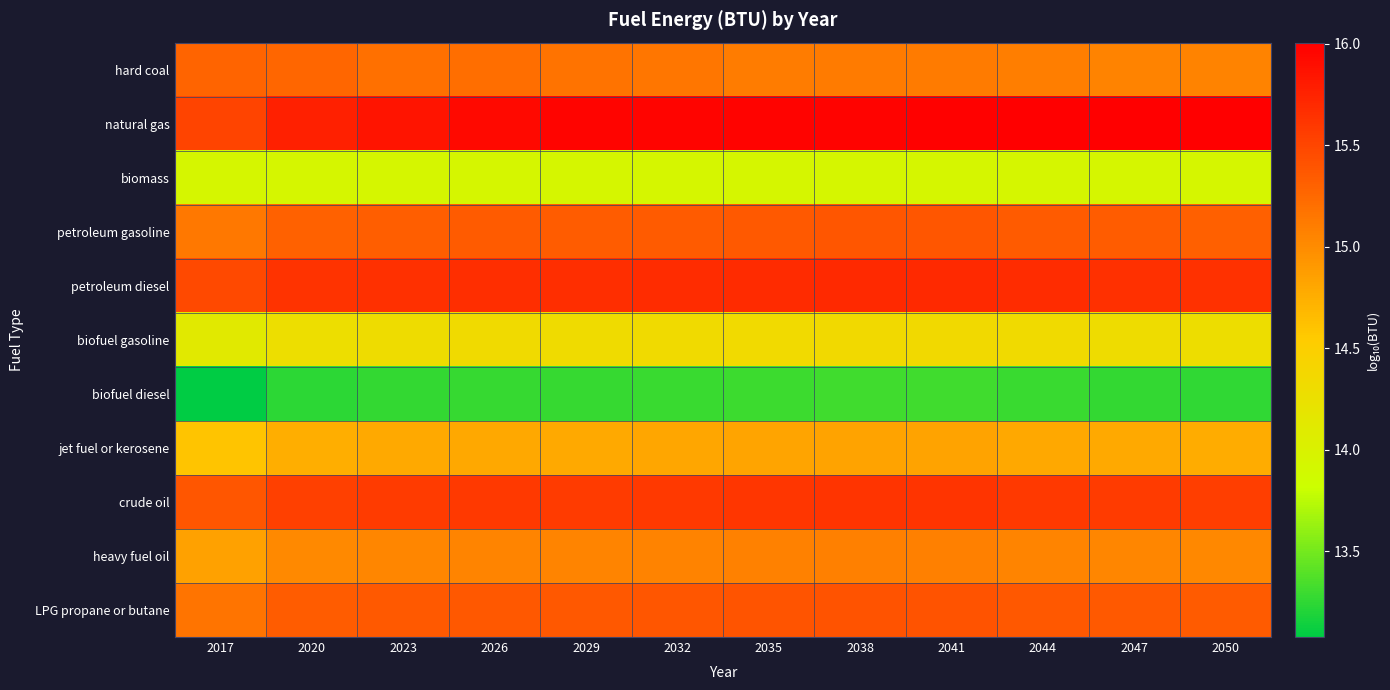

Reading left to right, what are all the values shown in this chart?

hard coal: 2017=15.3	2020=15.3	2023=15.2	2026=15.2	2029=15.2	2032=15.2	2035=15.1	2038=15.1	2041=15.1	2044=15.1	2047=15.1	2050=15.1
natural gas: 2017=15.5	2020=15.8	2023=15.9	2026=15.9	2029=16.0	2032=16.0	2035=16.0	2038=16.0	2041=16.0	2044=16.0	2047=16.0	2050=16.0
biomass: 2017=13.9	2020=13.9	2023=13.9	2026=13.9	2029=13.9	2032=13.9	2035=13.9	2038=13.9	2041=13.9	2044=13.9	2047=13.9	2050=13.9
petroleum gasoline: 2017=15.1	2020=15.3	2023=15.3	2026=15.3	2029=15.3	2032=15.4	2035=15.4	2038=15.4	2041=15.4	2044=15.3	2047=15.3	2050=15.3
petroleum diesel: 2017=15.5	2020=15.6	2023=15.7	2026=15.7	2029=15.7	2032=15.7	2035=15.7	2038=15.7	2041=15.7	2044=15.7	2047=15.7	2050=15.6
biofuel gasoline: 2017=14.1	2020=14.3	2023=14.3	2026=14.3	2029=14.3	2032=14.3	2035=14.3	2038=14.4	2041=14.4	2044=14.3	2047=14.3	2050=14.3
biofuel diesel: 2017=13.1	2020=13.2	2023=13.3	2026=13.3	2029=13.3	2032=13.3	2035=13.3	2038=13.3	2041=13.3	2044=13.3	2047=13.3	2050=13.3
jet fuel or kerosene: 2017=14.6	2020=14.8	2023=14.8	2026=14.8	2029=14.8	2032=14.8	2035=14.8	2038=14.8	2041=14.8	2044=14.8	2047=14.8	2050=14.8
crude oil: 2017=15.4	2020=15.5	2023=15.6	2026=15.6	2029=15.6	2032=15.6	2035=15.6	2038=15.6	2041=15.6	2044=15.6	2047=15.6	2050=15.6
heavy fuel oil: 2017=14.8	2020=15.0	2023=15.0	2026=15.1	2029=15.0	2032=15.1	2035=15.1	2038=15.1	2041=15.1	2044=15.1	2047=15.0	2050=15.0
LPG propane or butane: 2017=15.2	2020=15.3	2023=15.4	2026=15.4	2029=15.4	2032=15.4	2035=15.4	2038=15.4	2041=15.4	2044=15.4	2047=15.4	2050=15.3